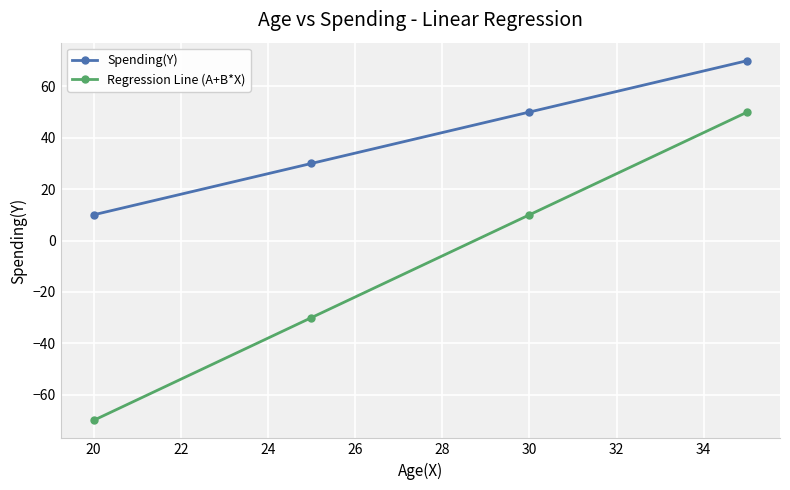

List the series in order of their peak value, highest first.

Spending(Y), Regression Line (A+B*X)